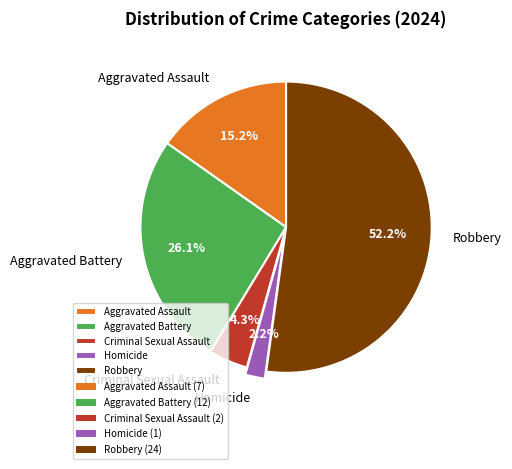

Rank the categories by value from highest to lowest.

Robbery, Aggravated Battery, Aggravated Assault, Criminal Sexual Assault, Homicide